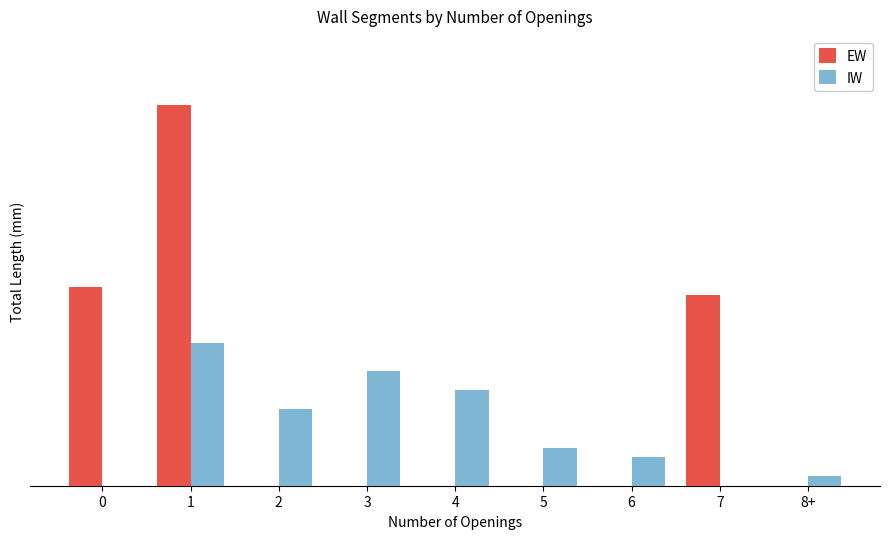

What position from the left is 3?

4